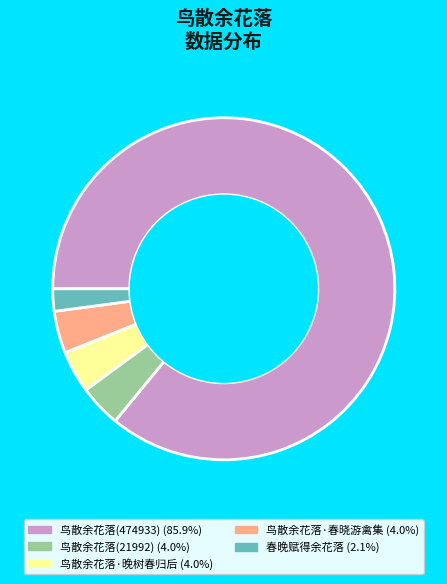

Does any single category account for the majority?

Yes